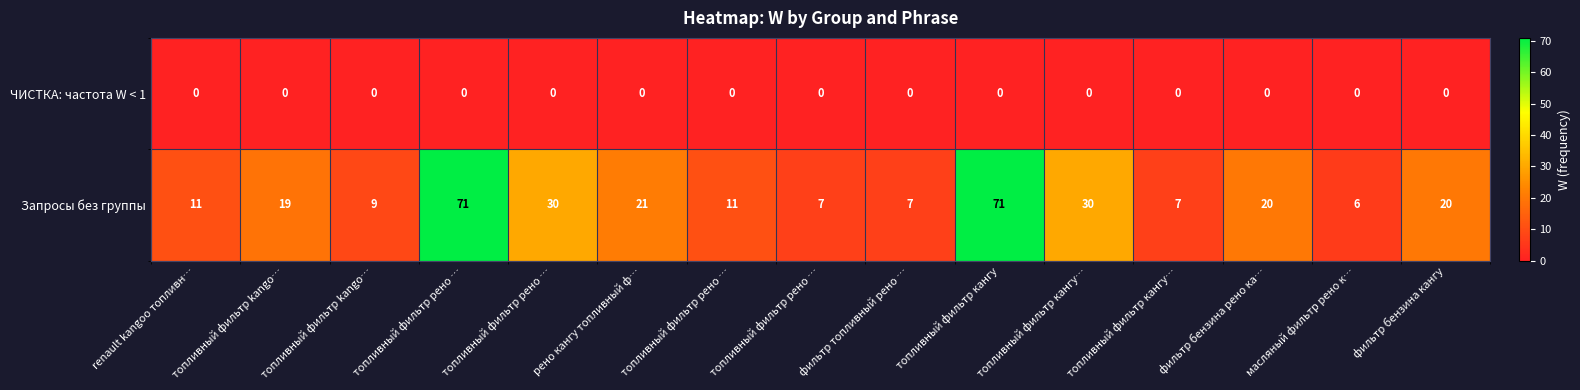

Reading left to right, what are all the values shown in this chart?

ЧИСТКА: частота W < 1: renault kangoo топливн…=0	топливный фильтр kango…=0	топливный фильтр kango…=0	топливный фильтр рено …=0	топливный фильтр рено …=0	рено кангу топливный ф…=0	топливный фильтр рено …=0	топливный фильтр рено …=0	фильтр топливный рено …=0	топливный фильтр кангу=0	топливный фильтр кангу…=0	топливный фильтр кангу…=0	фильтр бензина рено ка…=0	масляный фильтр рено к…=0	фильтр бензина кангу=0
Запросы без группы: renault kangoo топливн…=11	топливный фильтр kango…=19	топливный фильтр kango…=9	топливный фильтр рено …=71	топливный фильтр рено …=30	рено кангу топливный ф…=21	топливный фильтр рено …=11	топливный фильтр рено …=7	фильтр топливный рено …=7	топливный фильтр кангу=71	топливный фильтр кангу…=30	топливный фильтр кангу…=7	фильтр бензина рено ка…=20	масляный фильтр рено к…=6	фильтр бензина кангу=20